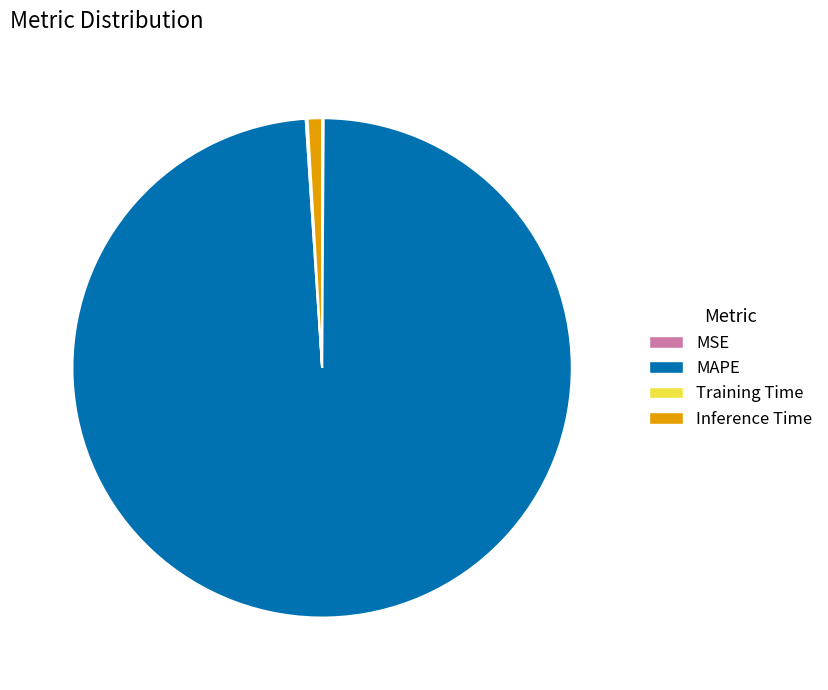

Which slice is the largest?

MAPE